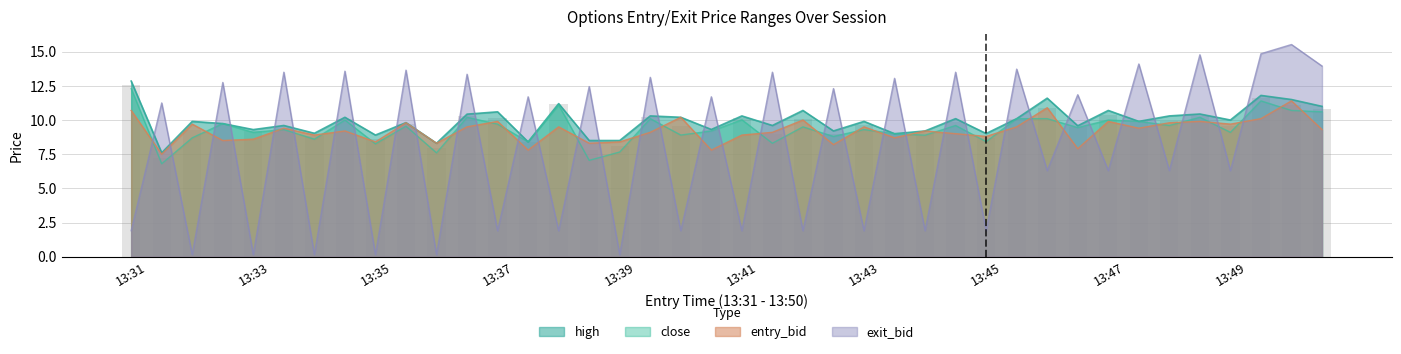

How many bars are there in each group?

4